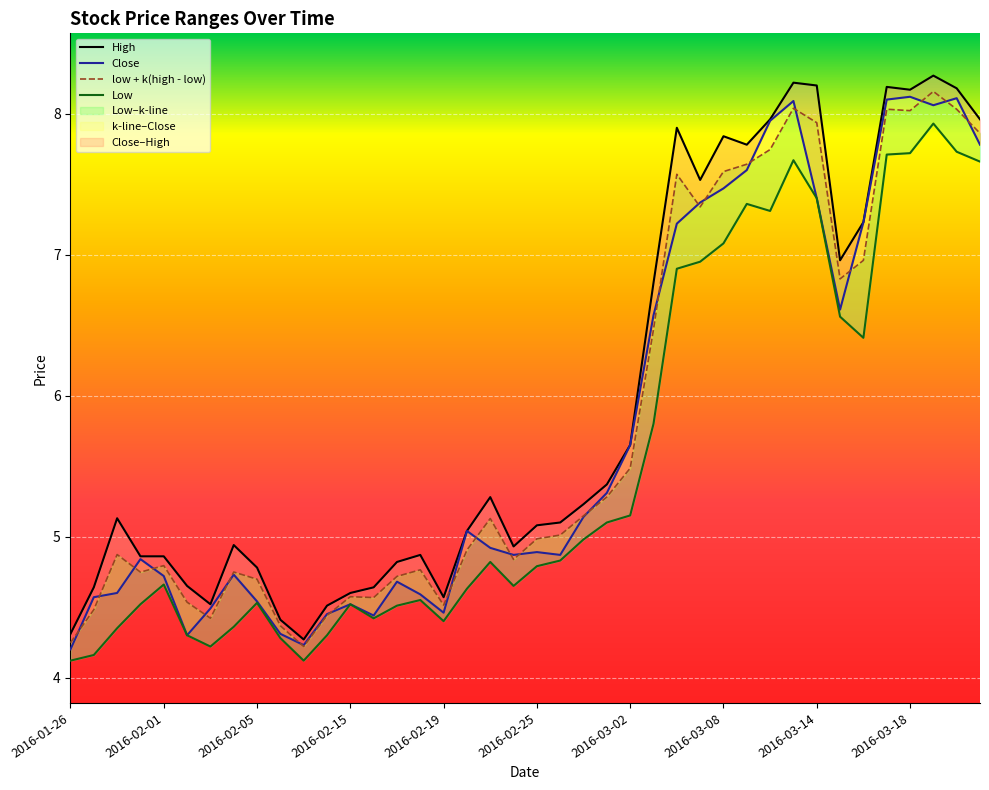

Which has a higher value, 2016-02-10 or 2016-02-03?

2016-02-03